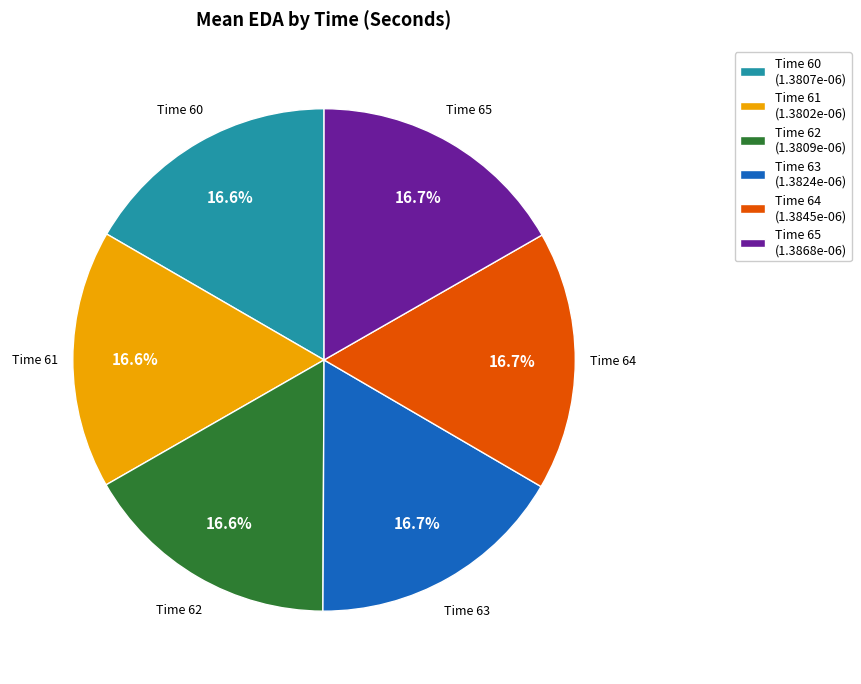

Does Time 64 account for over 50% of the chart?

No